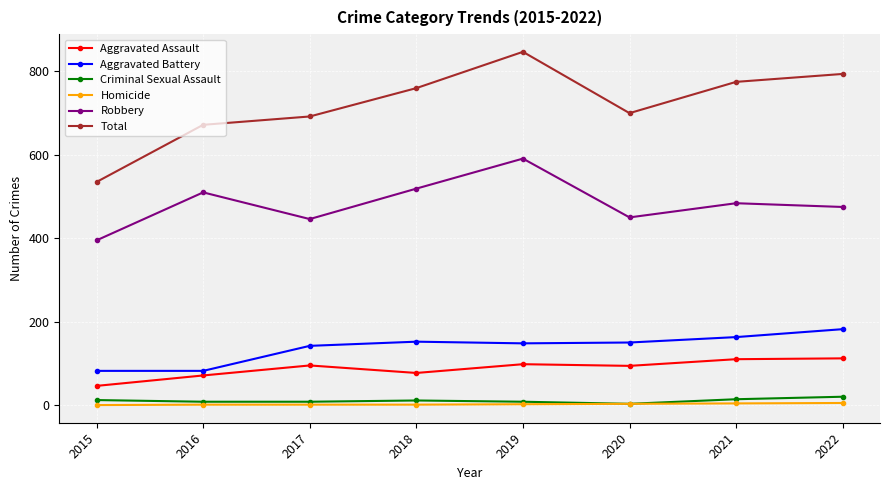

What is the value of the Aggravated Battery point at the 5th from the left?

148